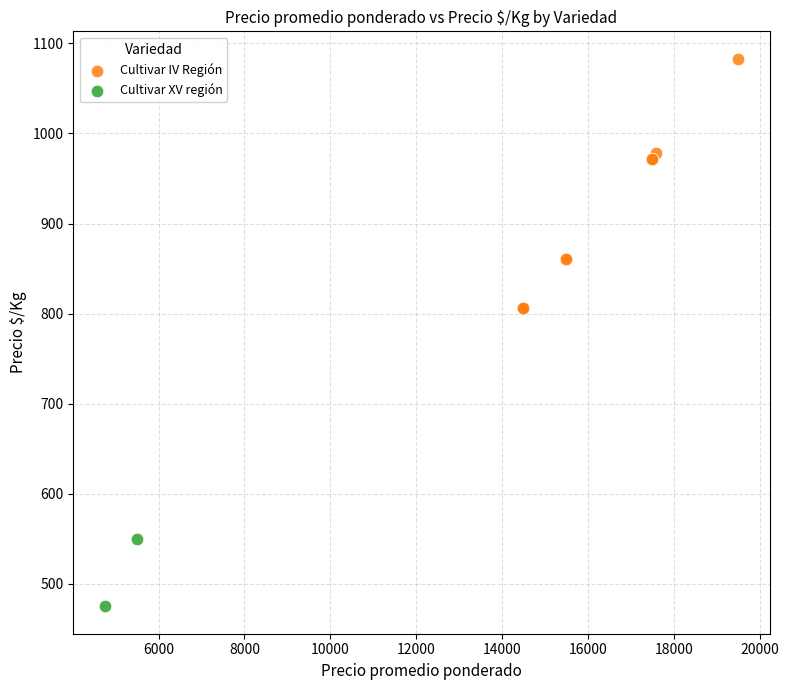

What are all the series names shown in the legend?

Cultivar IV Región, Cultivar XV región